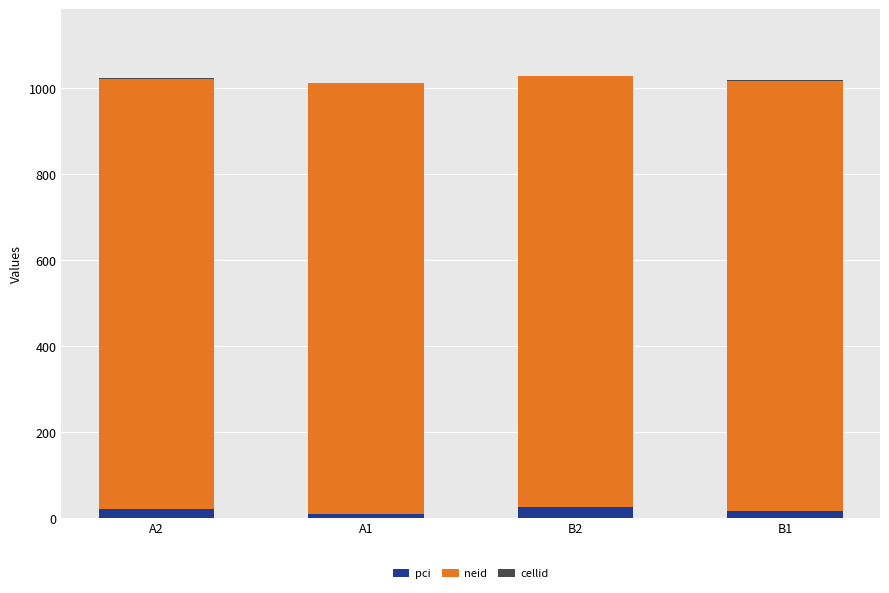

What is the average value of the pci series?

18